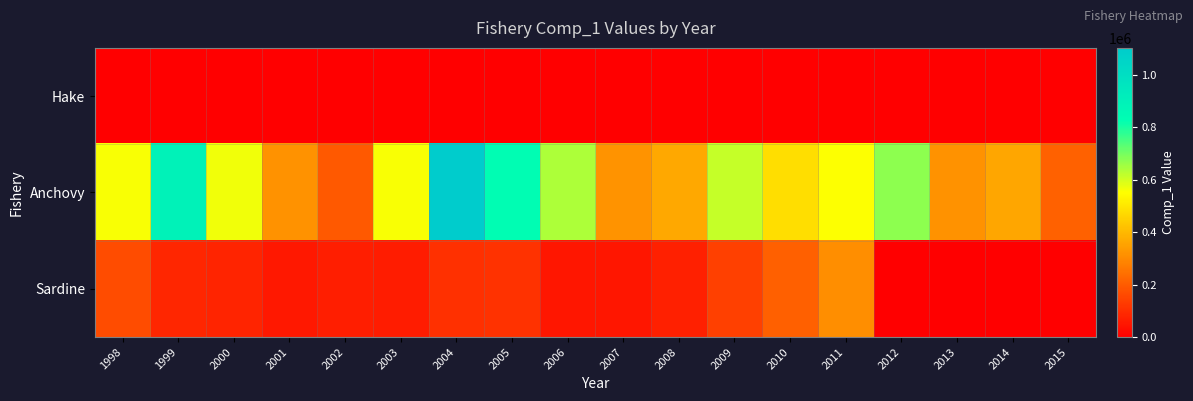

What is the total value across all series at 1998?

719632.6